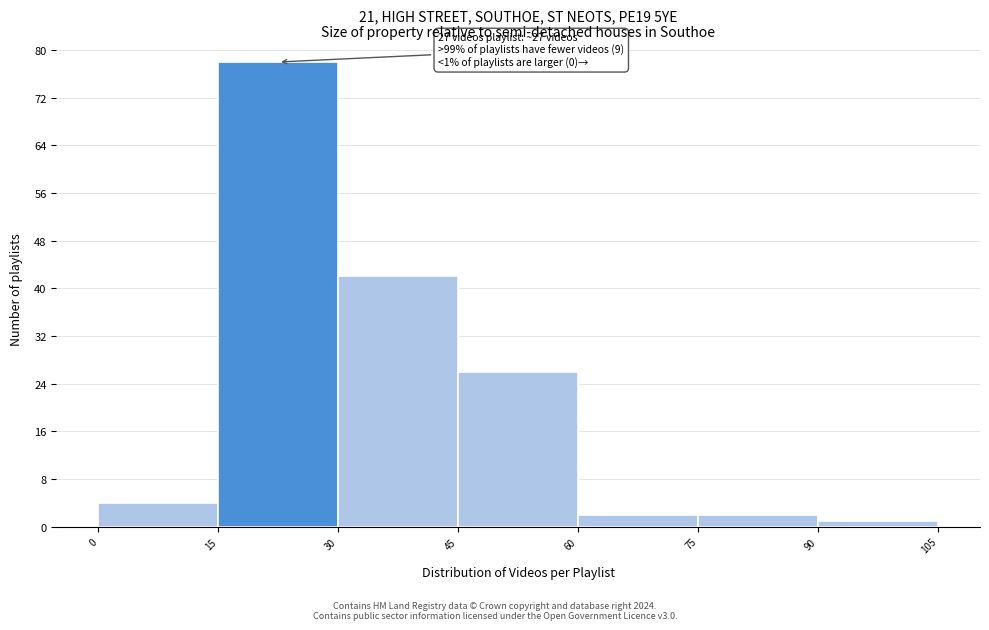

Over which range of the x-axis is the bar tallest?

15 to 30